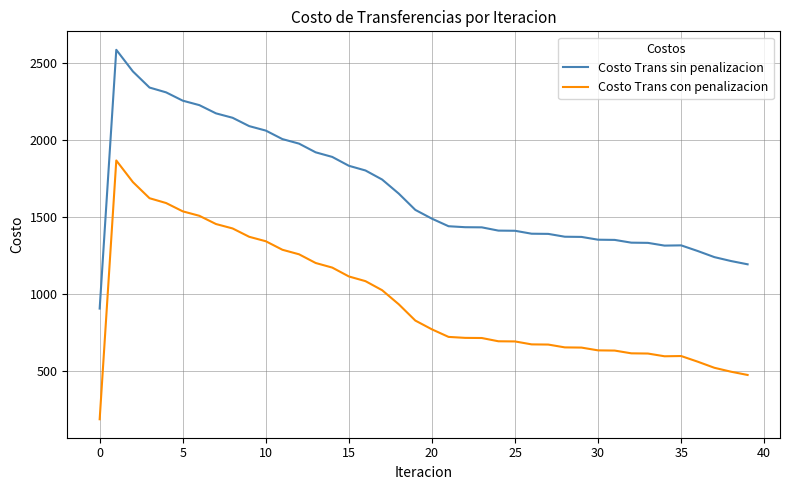

Which series has the largest total across all categories?

Costo Trans sin penalizacion